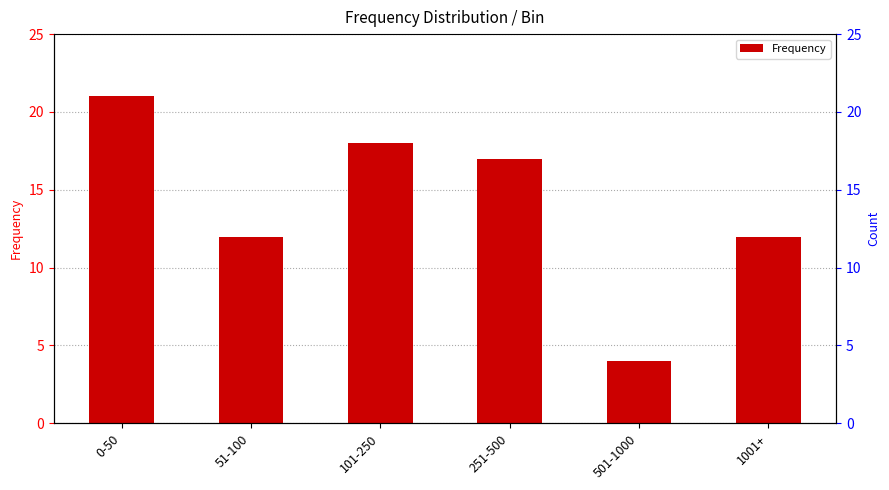

Rank the categories by value from highest to lowest.

0-50, 101-250, 251-500, 51-100, 1001+, 501-1000